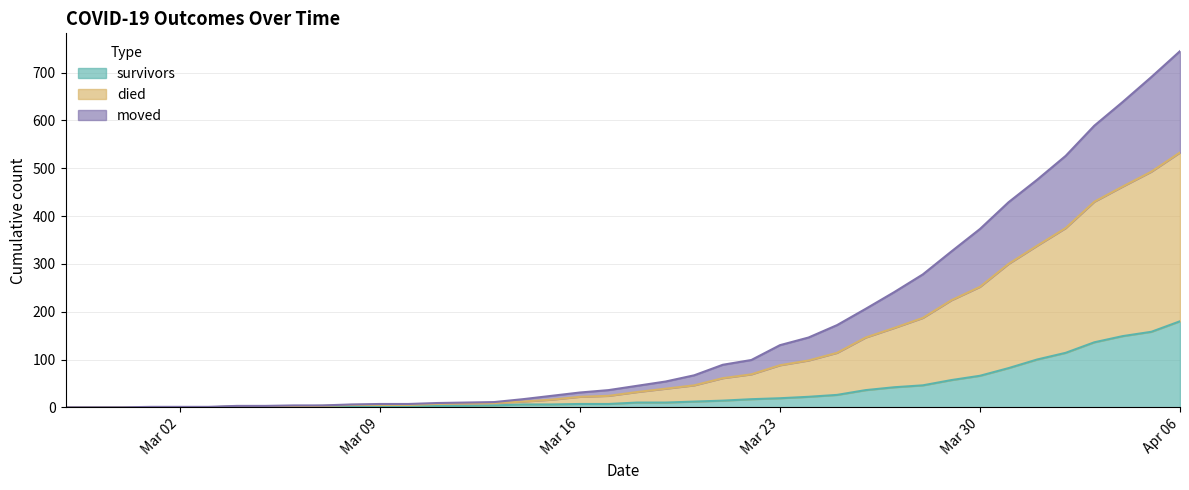

Between 2020-03-01 and 2020-02-28, which is larger?

2020-03-01